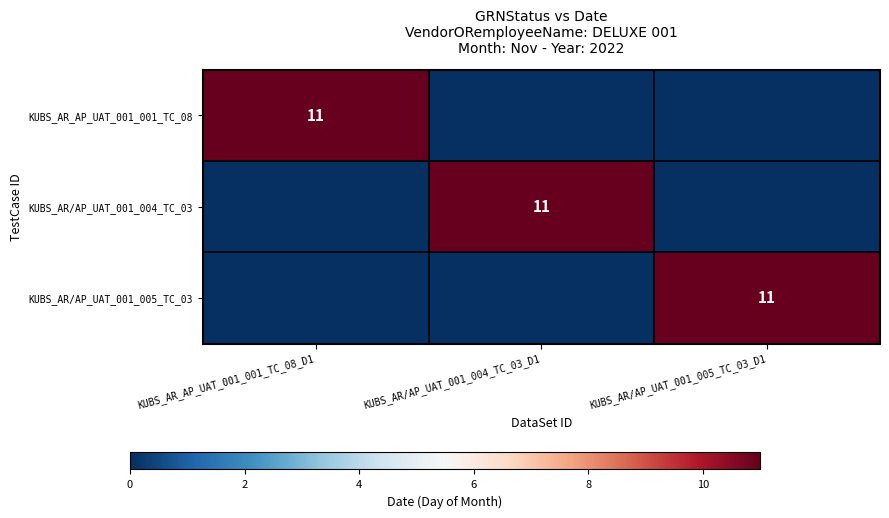

Is it true that KUBS_AR/AP_UAT_001_005_TC_03 equals 11 at KUBS_AR/AP_UAT_001_005_TC_03_D1?

True